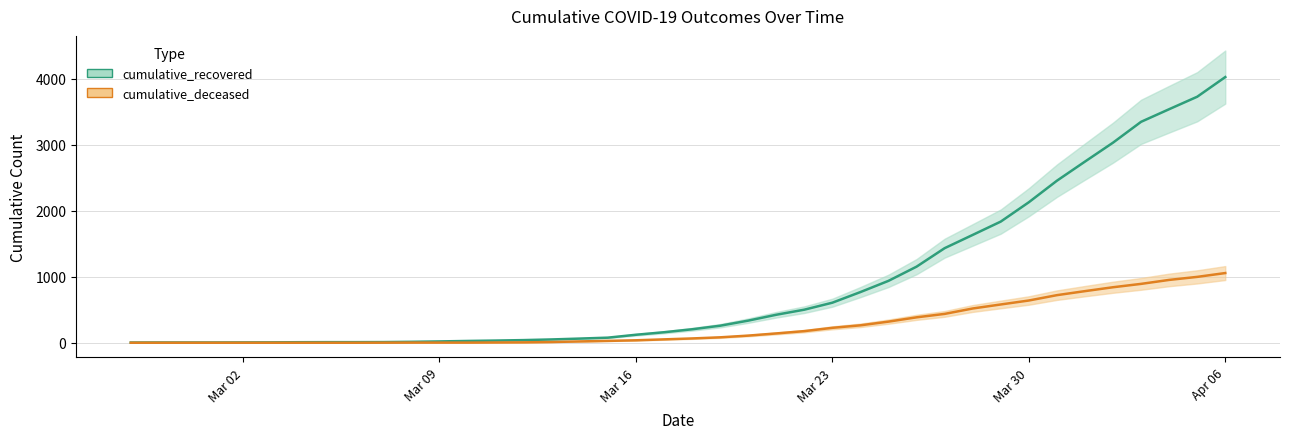

Which series has the largest range (max minus min)?

cumulative_recovered